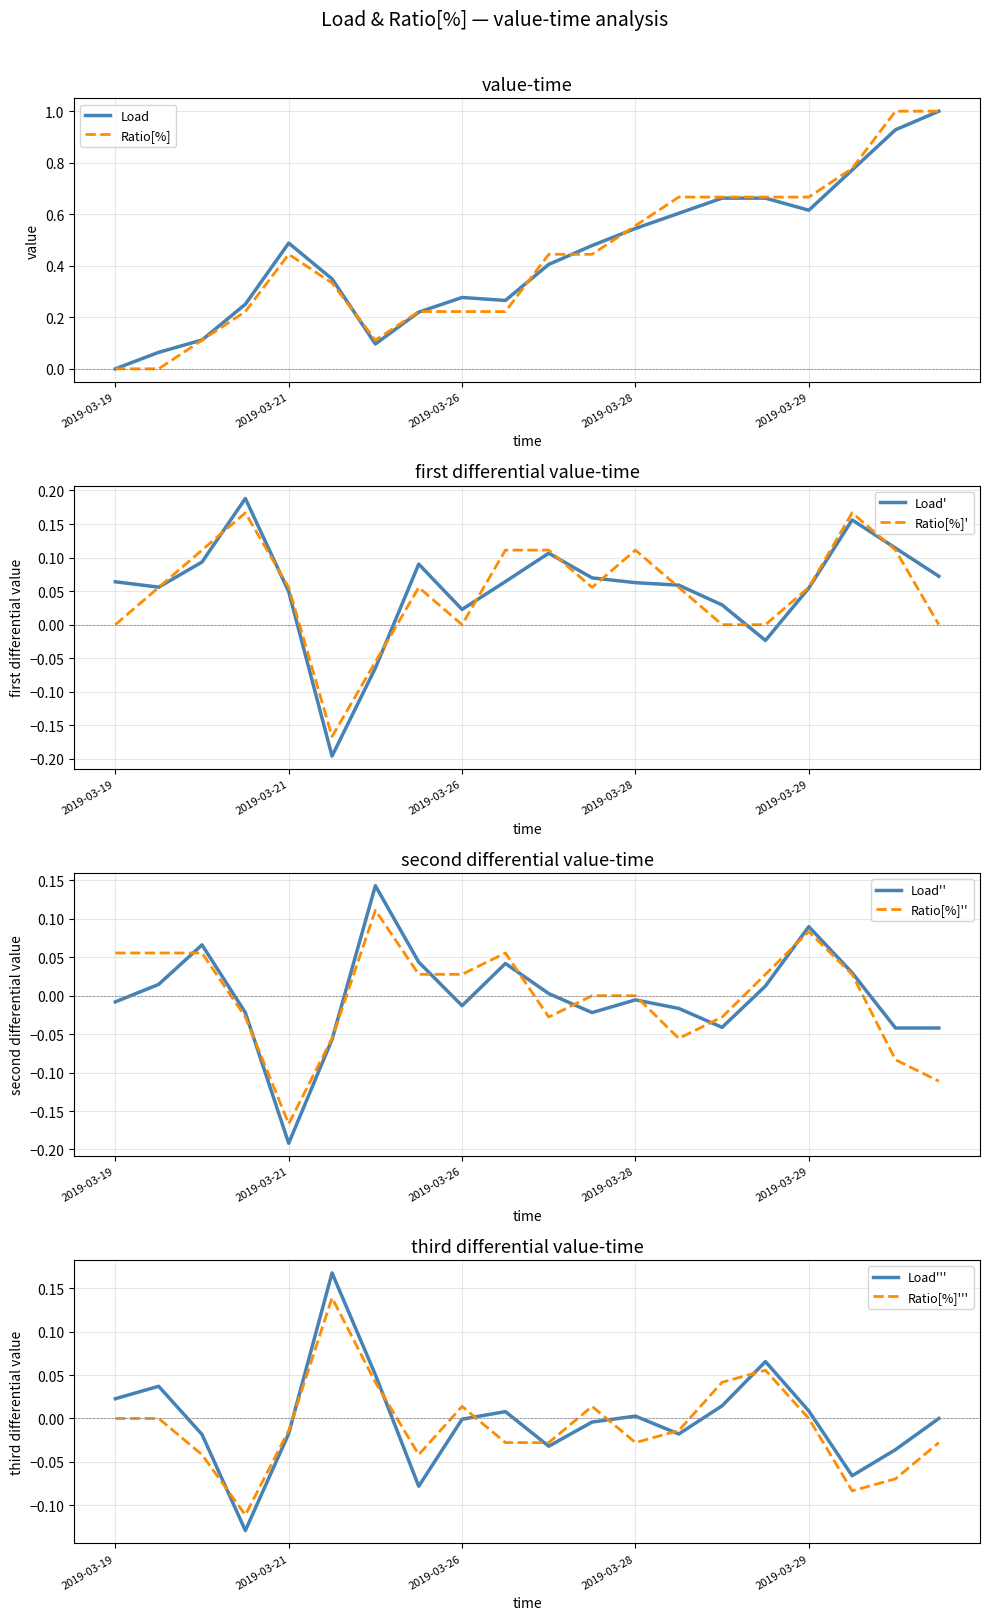

Which category has the lowest value in the Load series?

2019-03-19